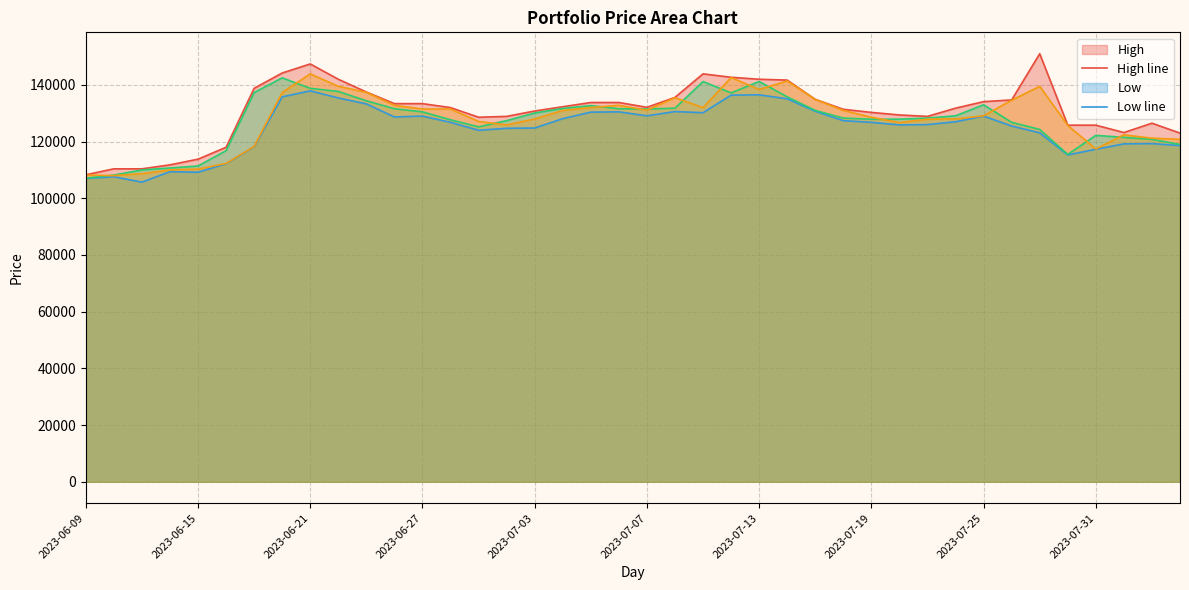

True or false: Open line has more than 1 interior local peaks.

True